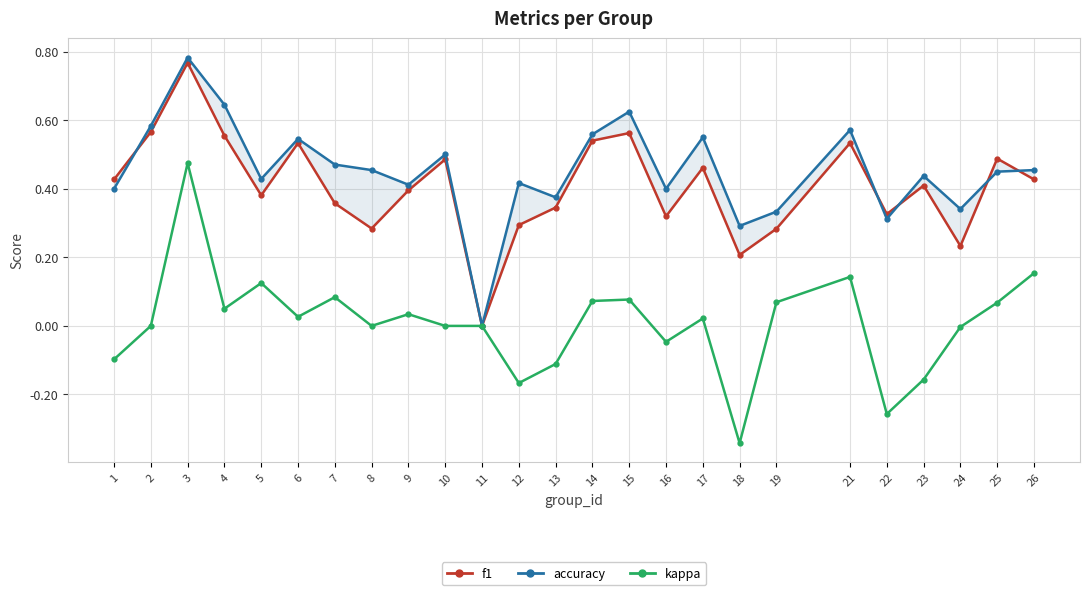

True or false: accuracy and kappa cross at least once.

False